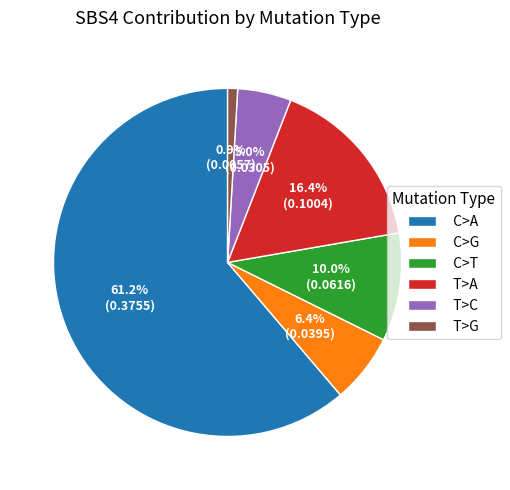

How many slices are in this pie chart?

6